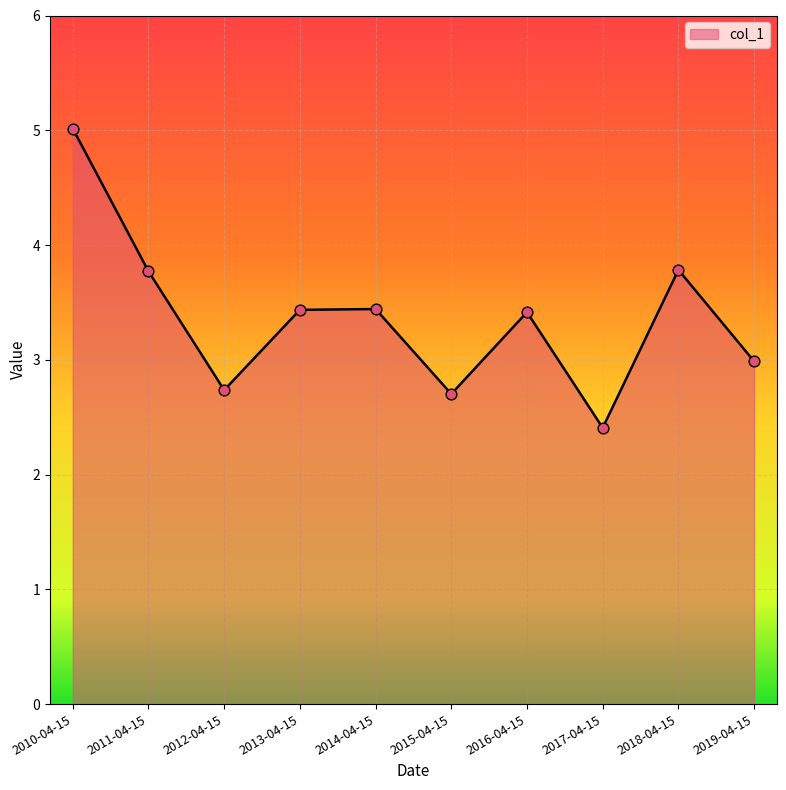

What is the ratio of the value at 2013-04-15 to the value at 2011-04-15?

0.9